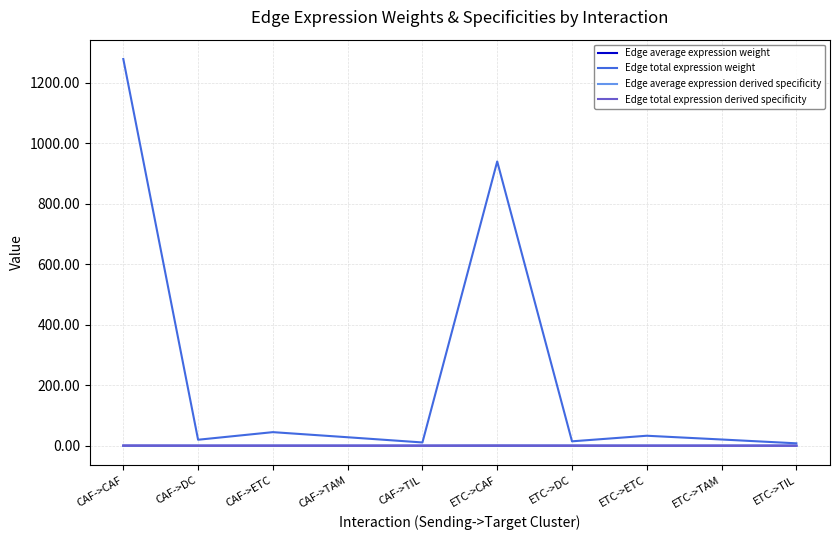

The Edge average expression derived specificity series shows 0.2 at ETC->DC. True or false?

True